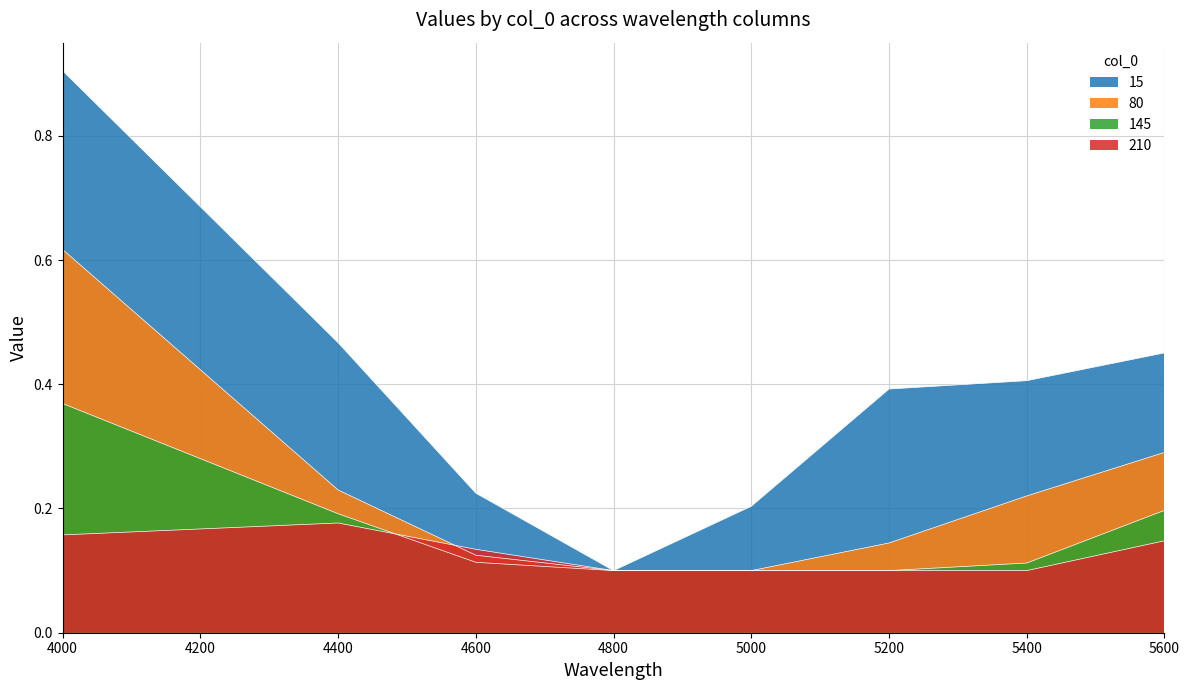

List the labels in order of 15 value, largest first.

4000, 4400, 5600, 5400, 5200, 4600, 5000, 4800